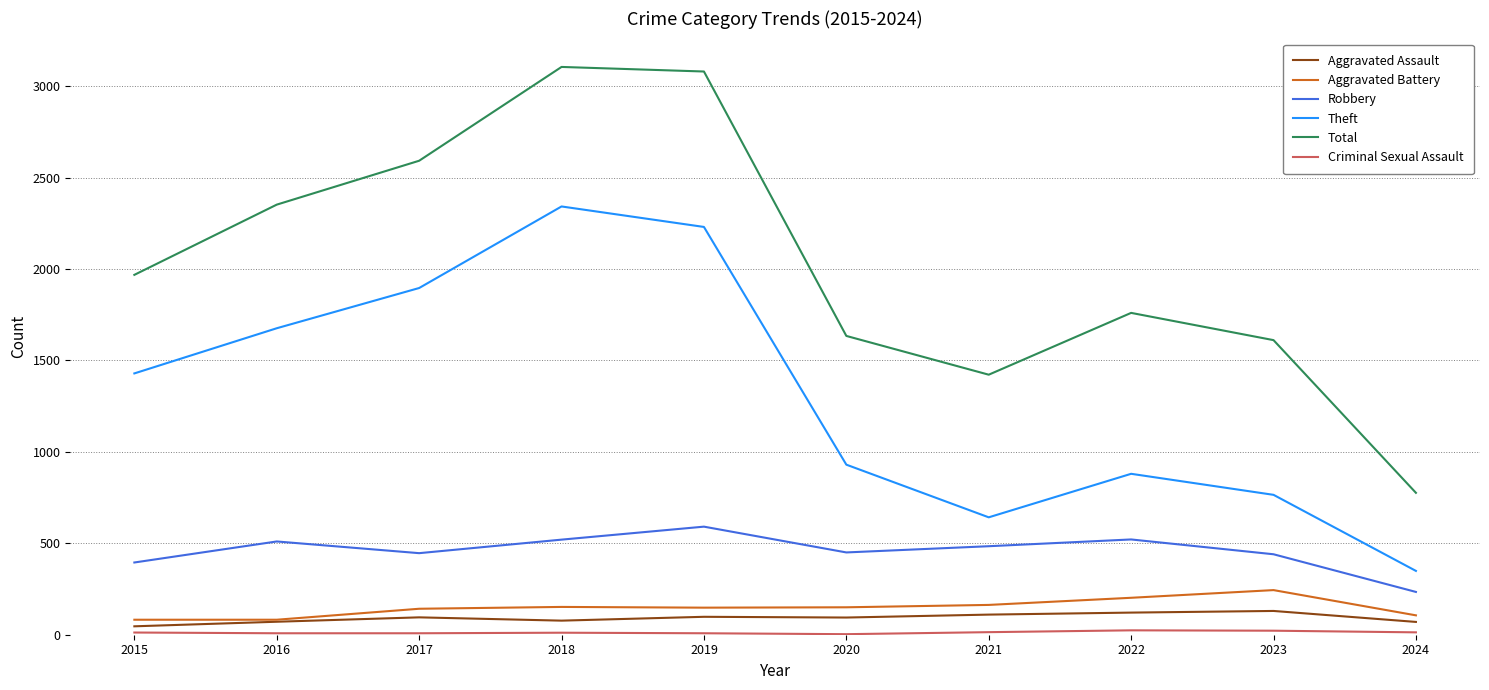

Where does the Robbery series first go above 484?

2016